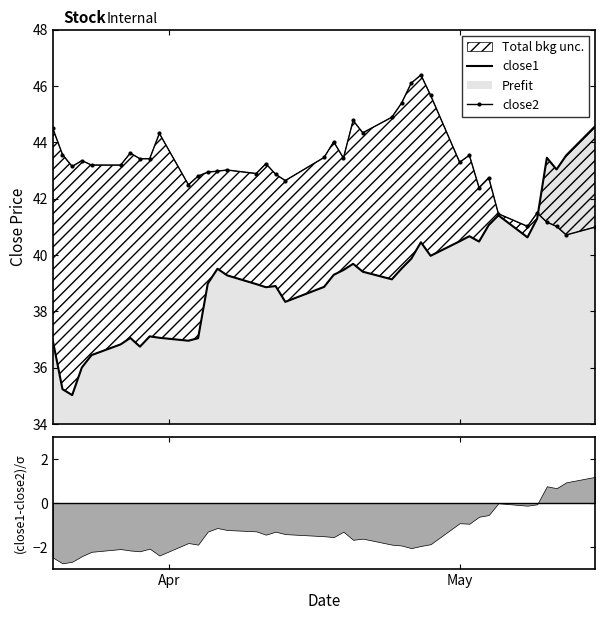

List the series in order of their peak value, highest first.

close2, close1